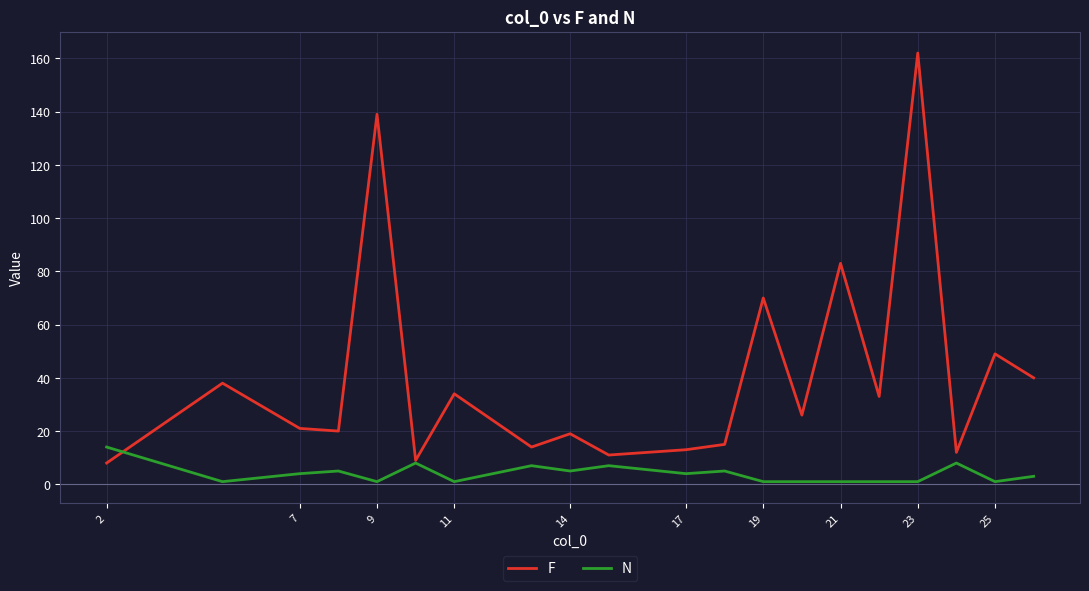

What are all the series names shown in the legend?

F, N